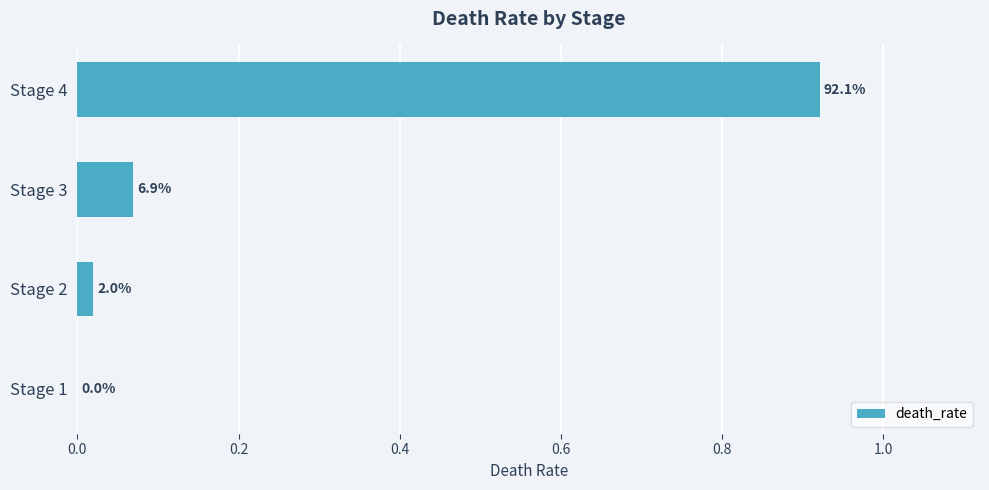

How many bars are there in total?

4